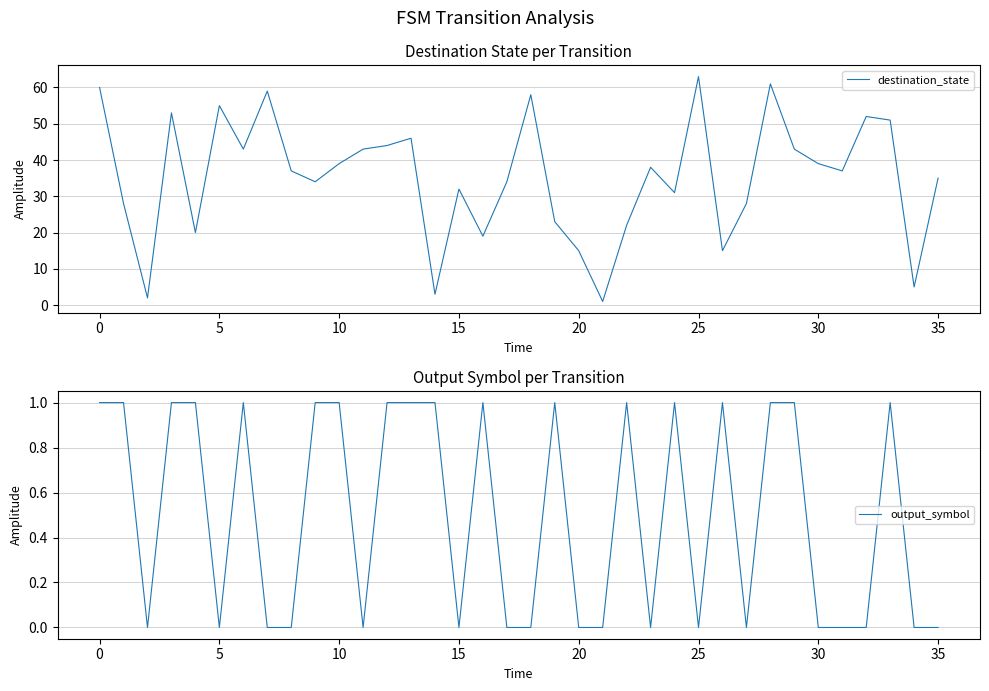

Reading left to right, transcribe all the data shown in this chart.

destination_state: 60	28	2	53	20	55	43	59	37	34	39	43	44	46	3	32	19	34	58	23	15	1	22	38	31	63	15	28	61	43	39	37	52	51	5	35
output_symbol: 1	1	0	1	1	0	1	0	0	1	1	0	1	1	1	0	1	0	0	1	0	0	1	0	1	0	1	0	1	1	0	0	0	1	0	0